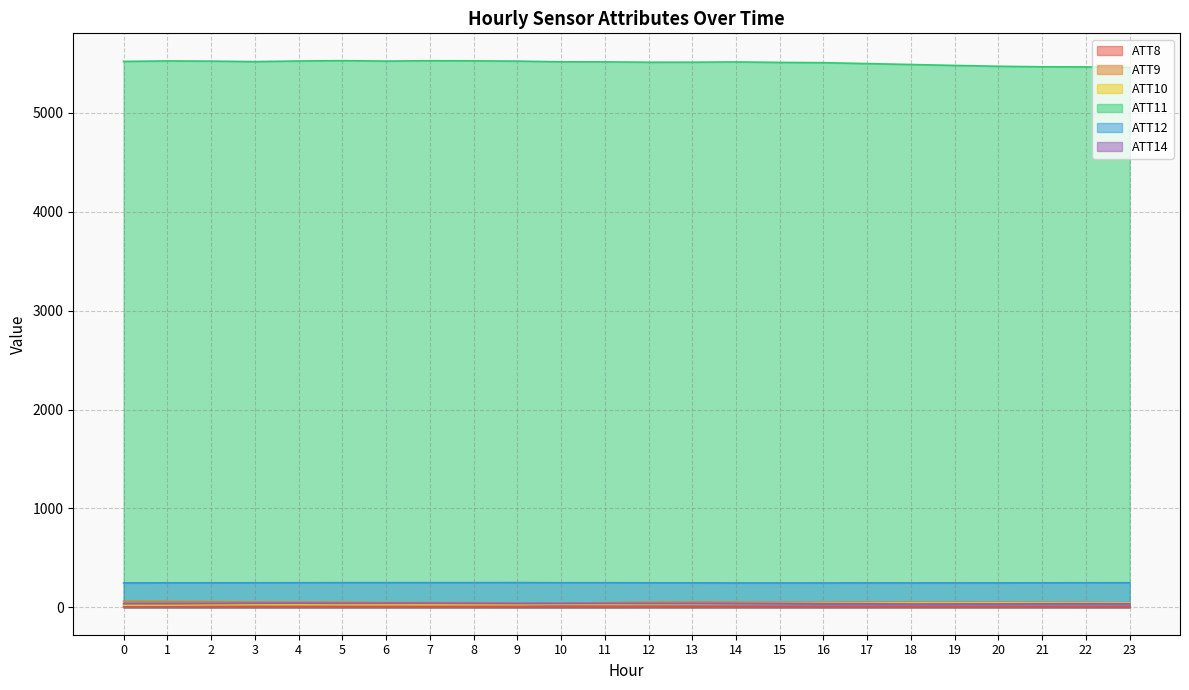

True or false: ATT10 and ATT9 cross at least once.

False